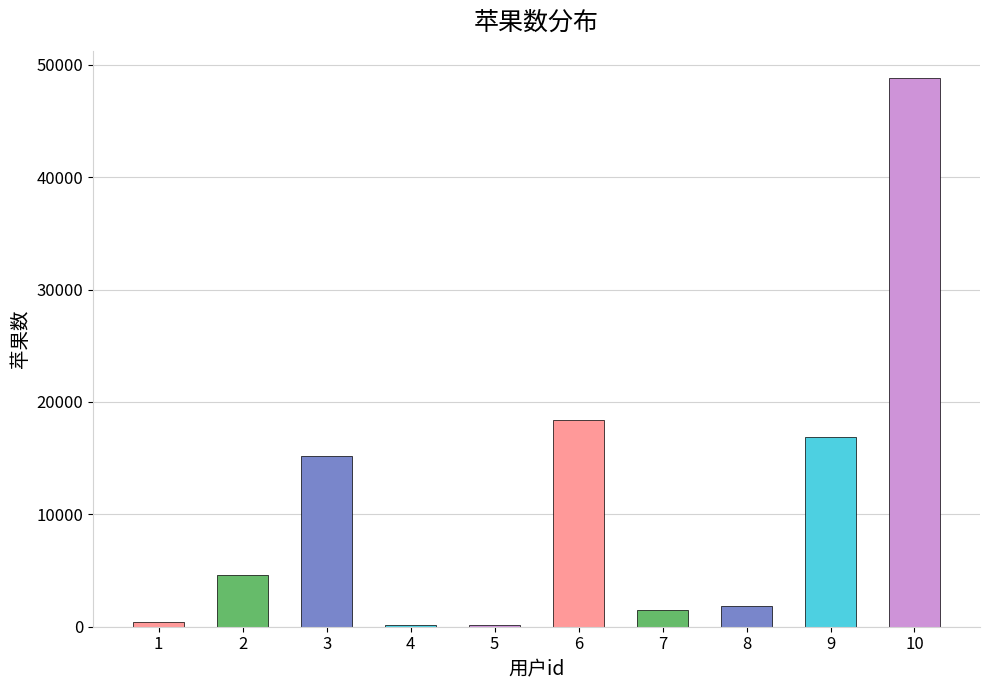

What is the value of the 5th bar from the left?

156